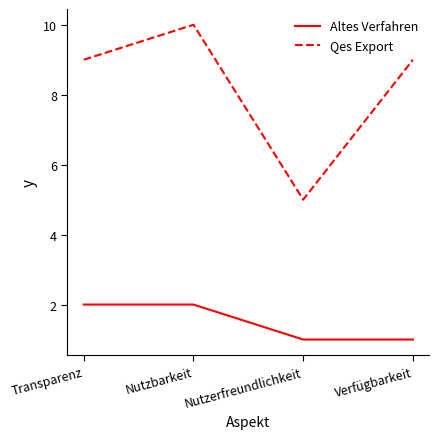

Rank the series by their average value, from highest to lowest.

Qes Export, Altes Verfahren